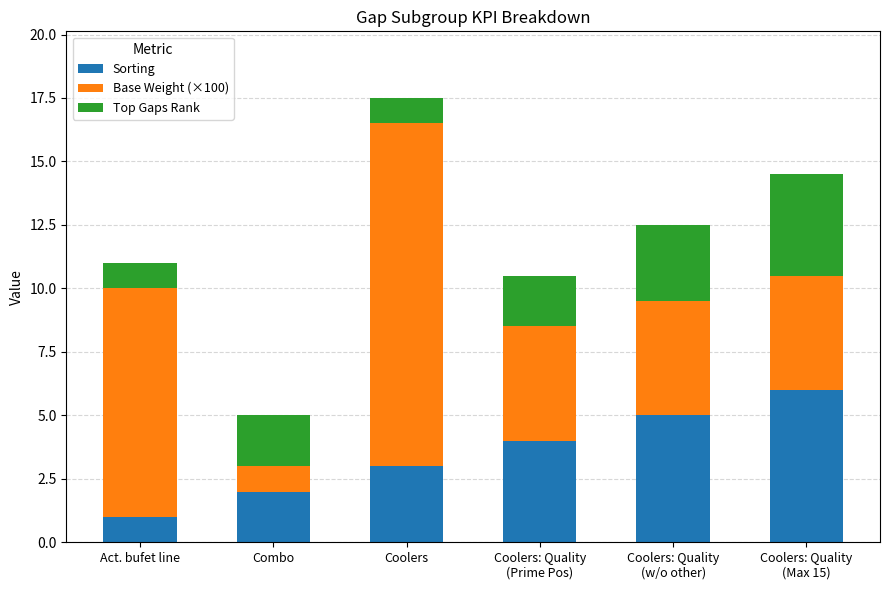

Does the chart contain stacked bars?

Yes